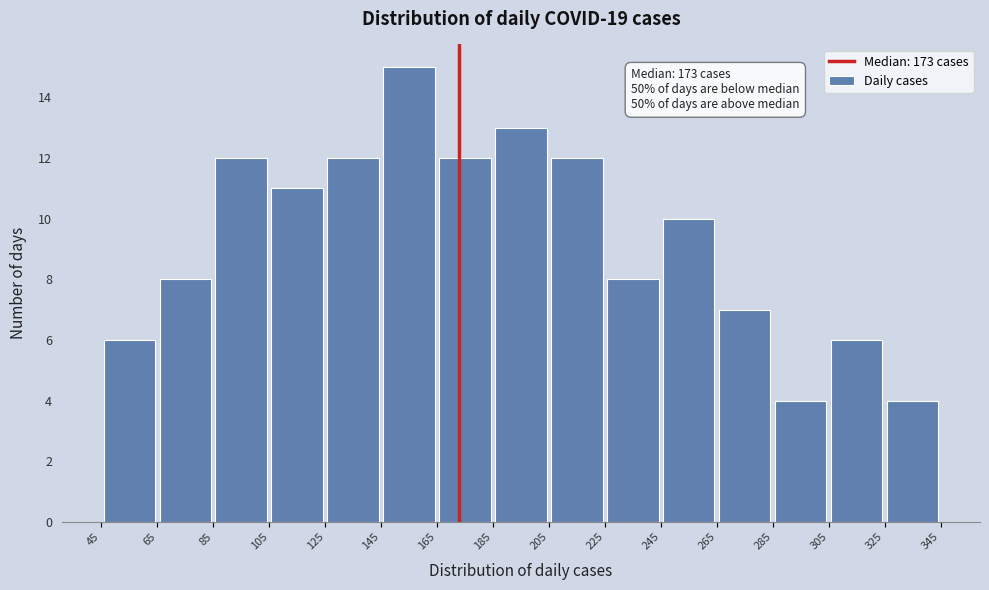

Which range on the x-axis has the tallest bar?

145 to 165